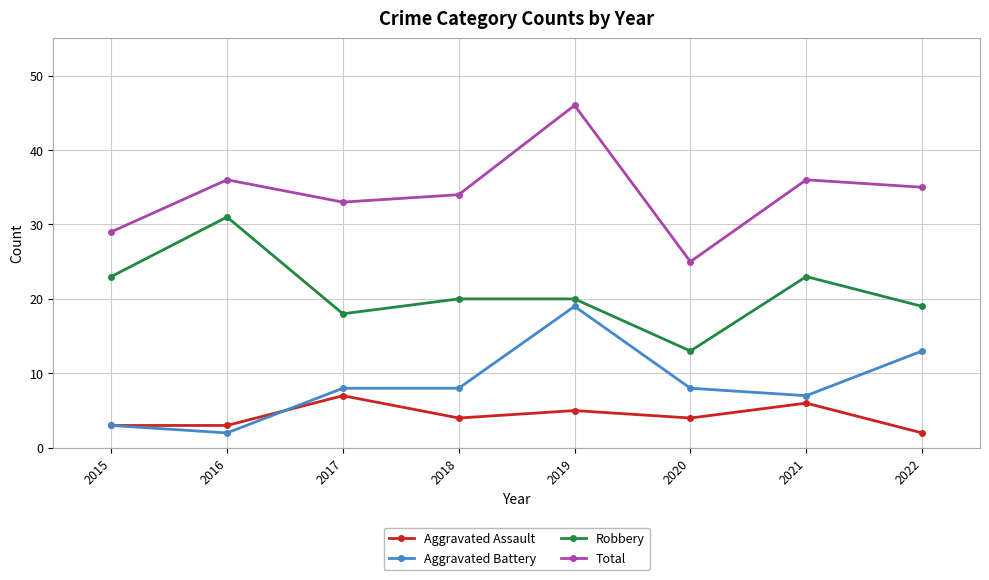

Reading right to left, transcribe all the data shown in this chart.

Aggravated Assault: 2	6	4	5	4	7	3	3
Aggravated Battery: 13	7	8	19	8	8	2	3
Robbery: 19	23	13	20	20	18	31	23
Total: 35	36	25	46	34	33	36	29